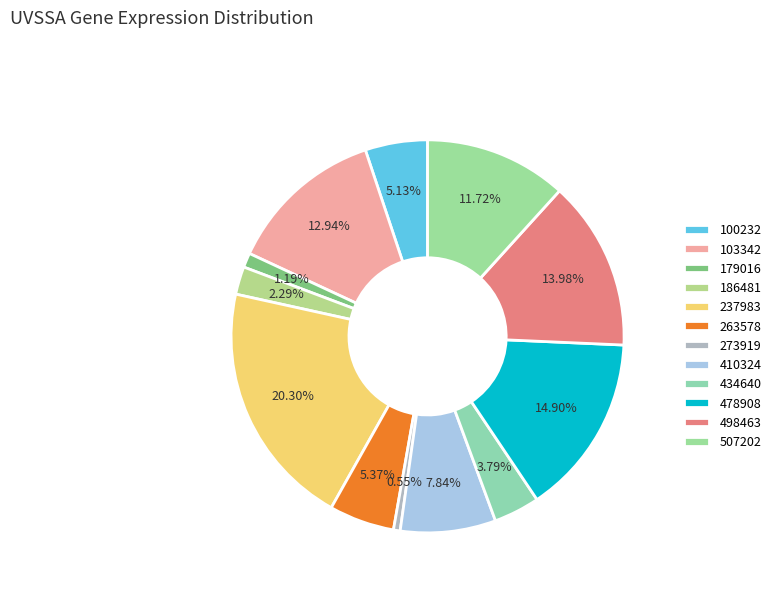

To the nearest percent, what portion does 179016 represent?

1%